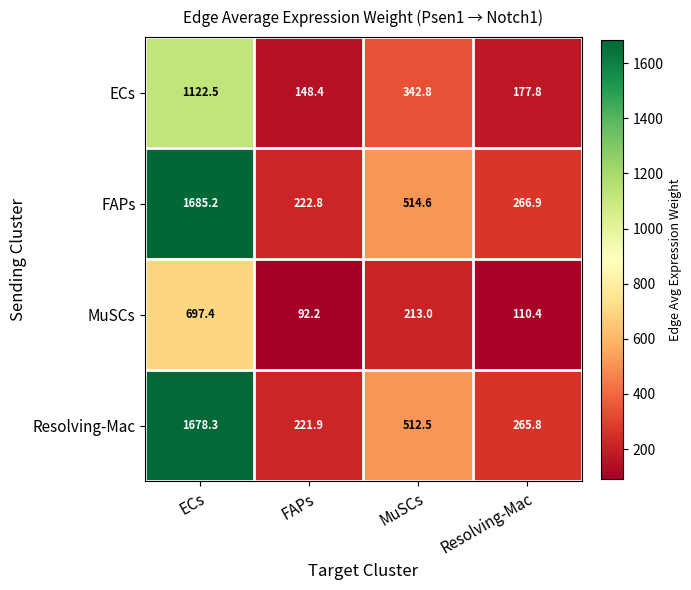

At which label does MuSCs first exceed 213?

ECs